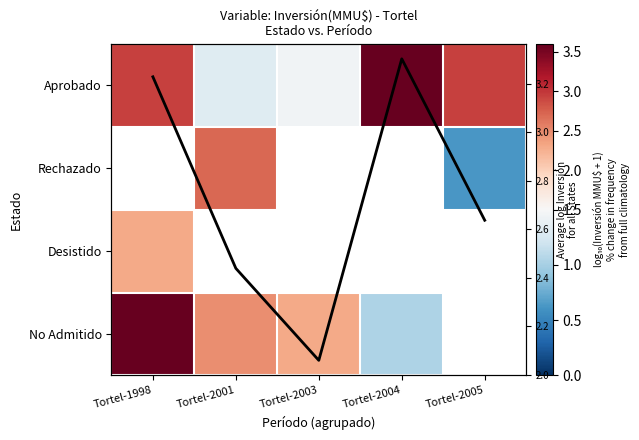

What is the difference between the maximum and minimum values in the No Admitido series?

2.6